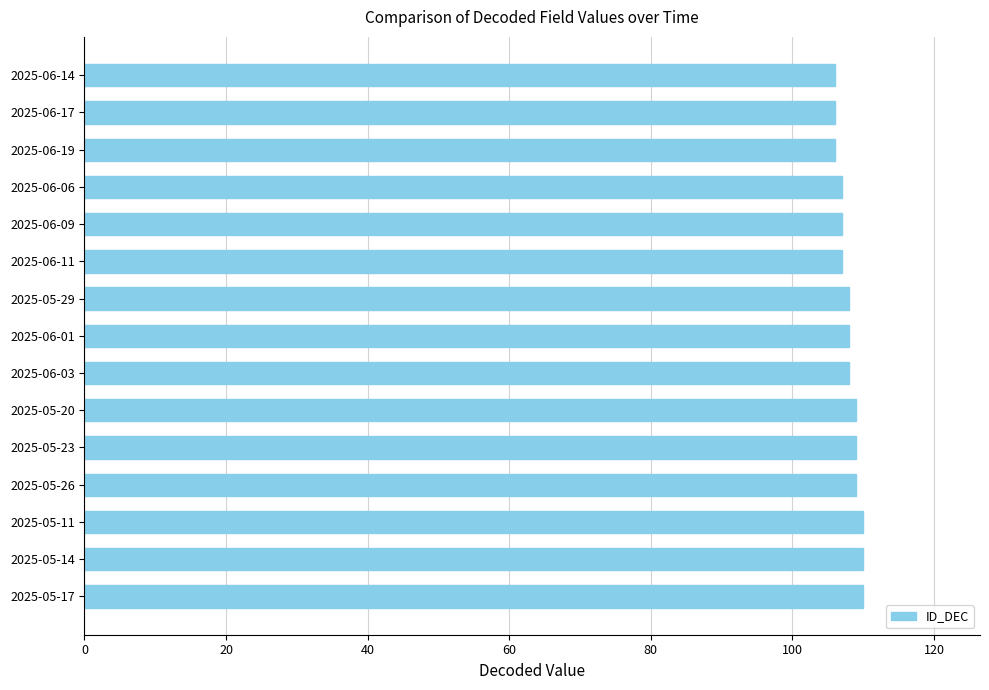

What is the sum of all values?

1620